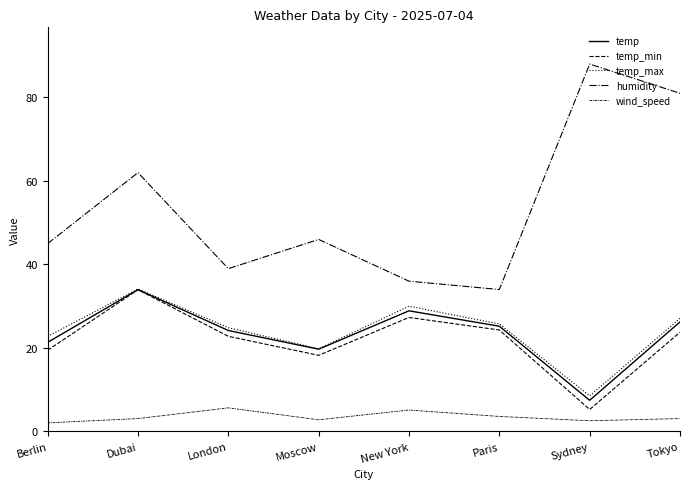

What is the approximate value of temp_max at Paris?

25.8